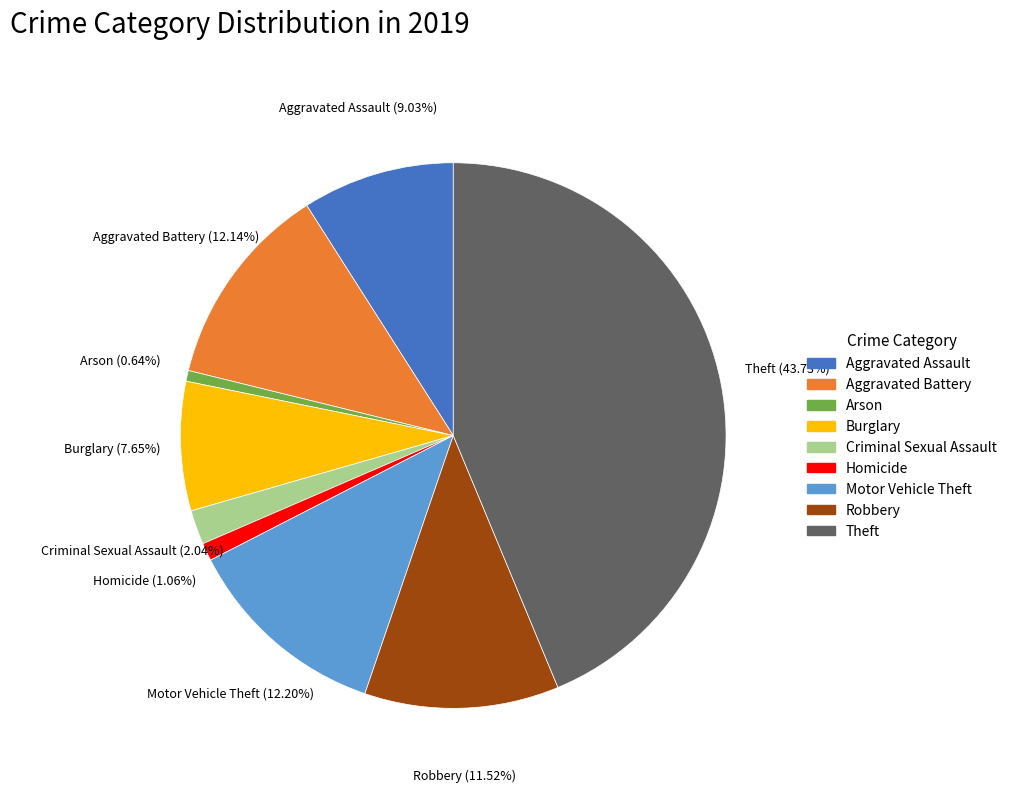

Is it true that Aggravated Battery is 12% of the pie?

True